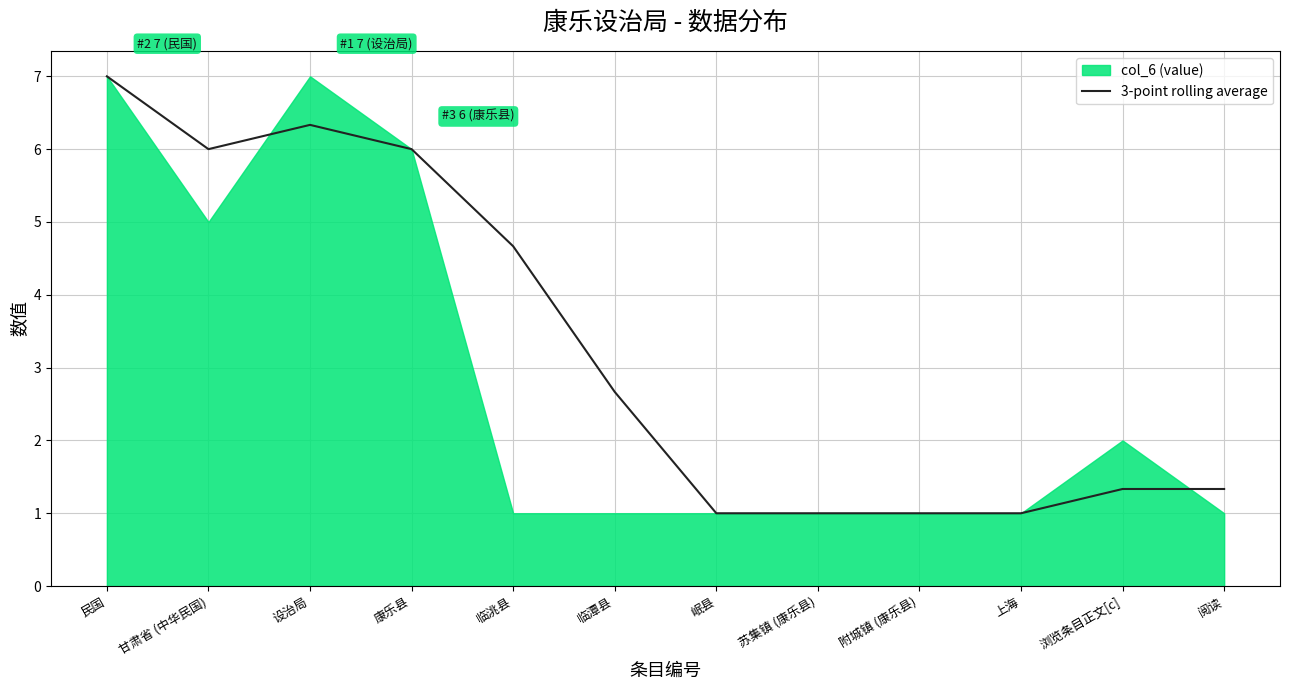

Is it true that 3-point rolling average equals 1.3 at 阅读?

True